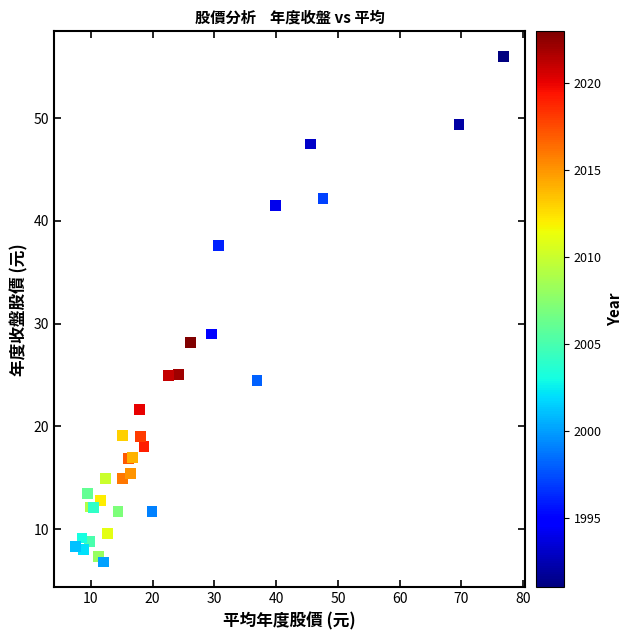

What Y value in the scatter plot is closest to 31?

29.0